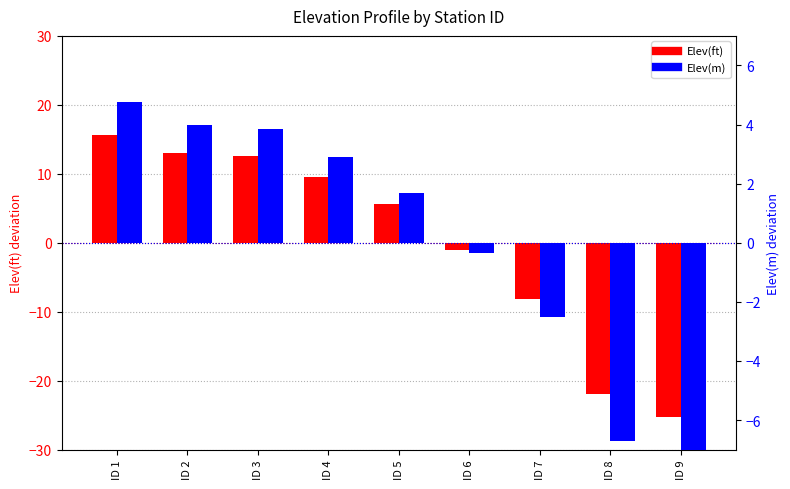

How many bars are there in total?

18